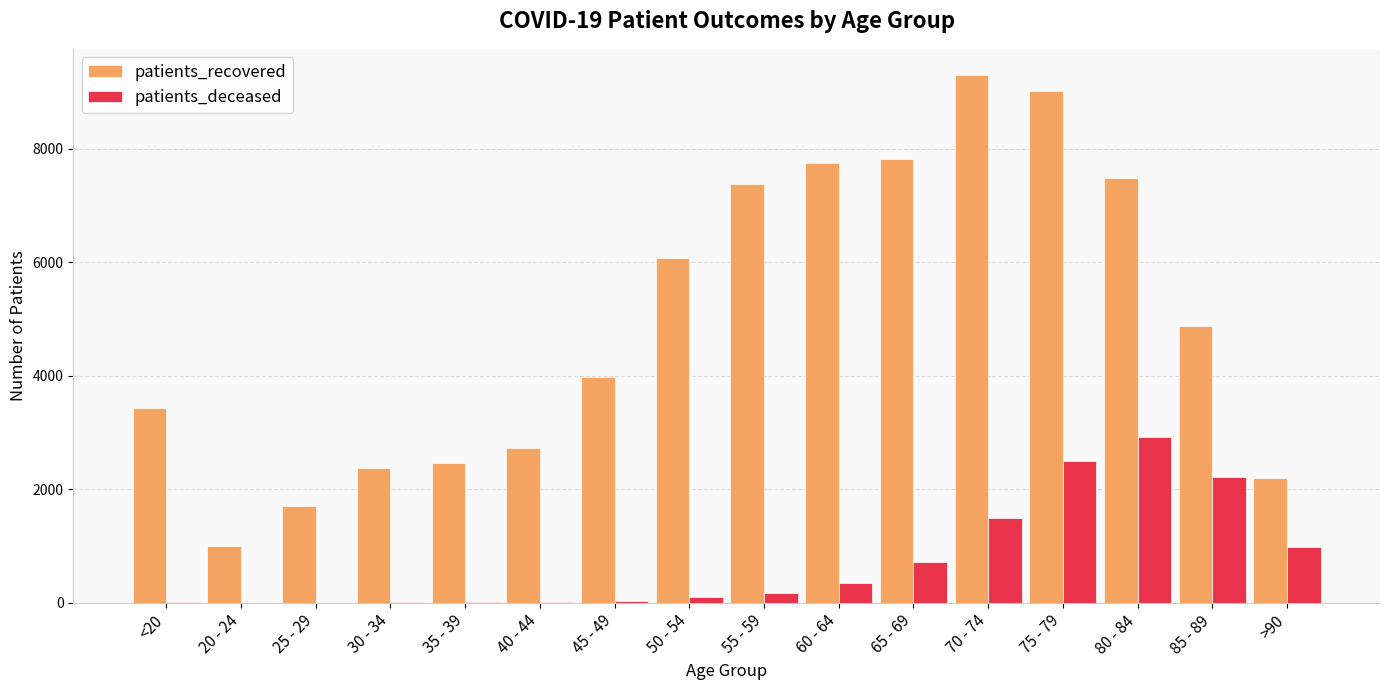

Is the value of patients_deceased at 35 - 39 greater than the value of patients_recovered at 30 - 34?

No